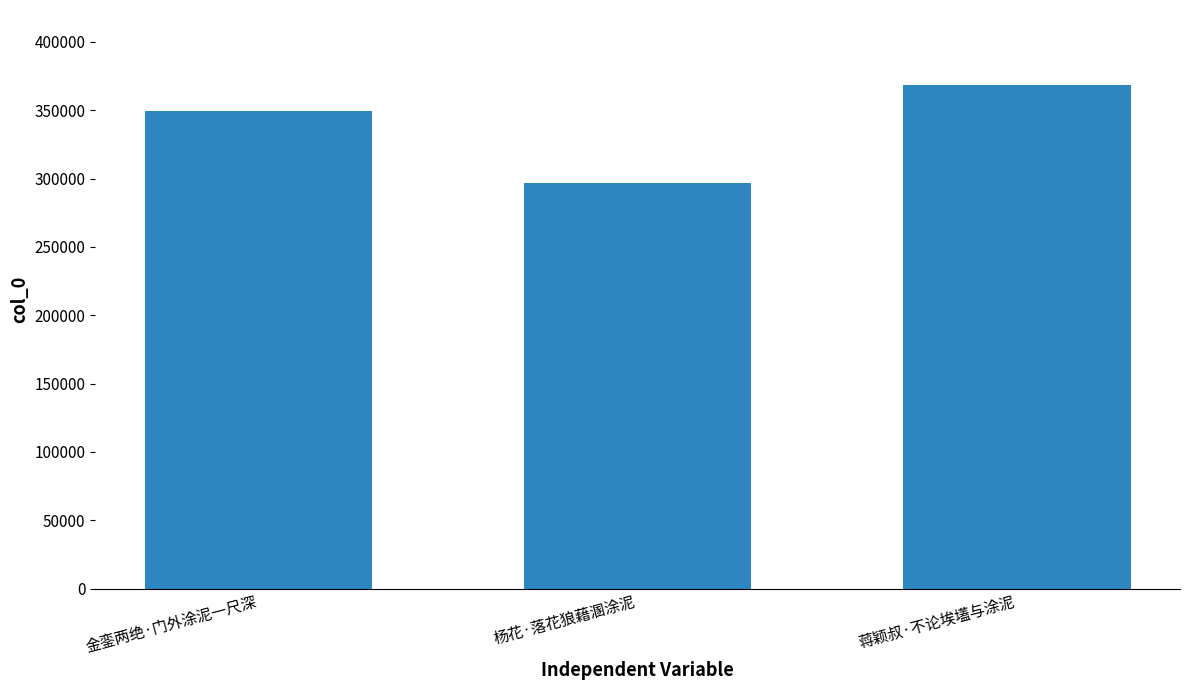

Count the number of categories in the chart.

3